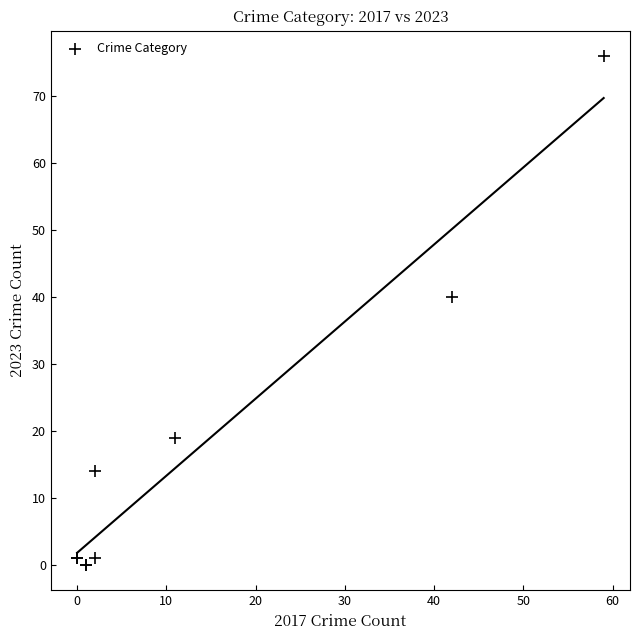

What Y value in the scatter plot is closest to 38?

40